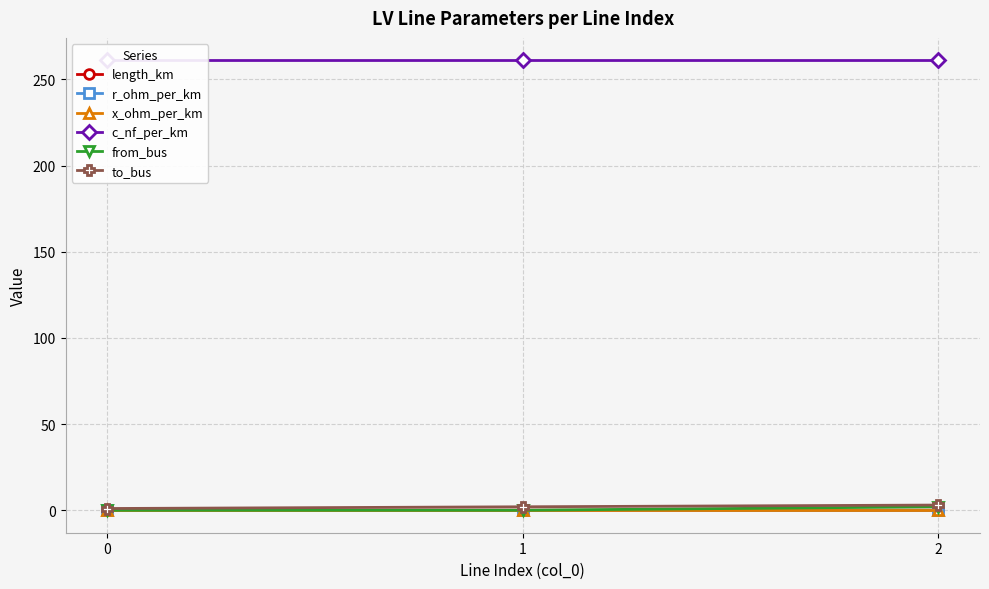

Reading left to right, transcribe all the data shown in this chart.

length_km: 0=0.0	1=0.0	2=0.0
r_ohm_per_km: 0=0.2	1=0.2	2=0.2
x_ohm_per_km: 0=0.1	1=0.1	2=0.1
c_nf_per_km: 0=261.0	1=261.0	2=261.0
from_bus: 0=0.0	1=0.0	2=2.0
to_bus: 0=1.0	1=2.0	2=3.0